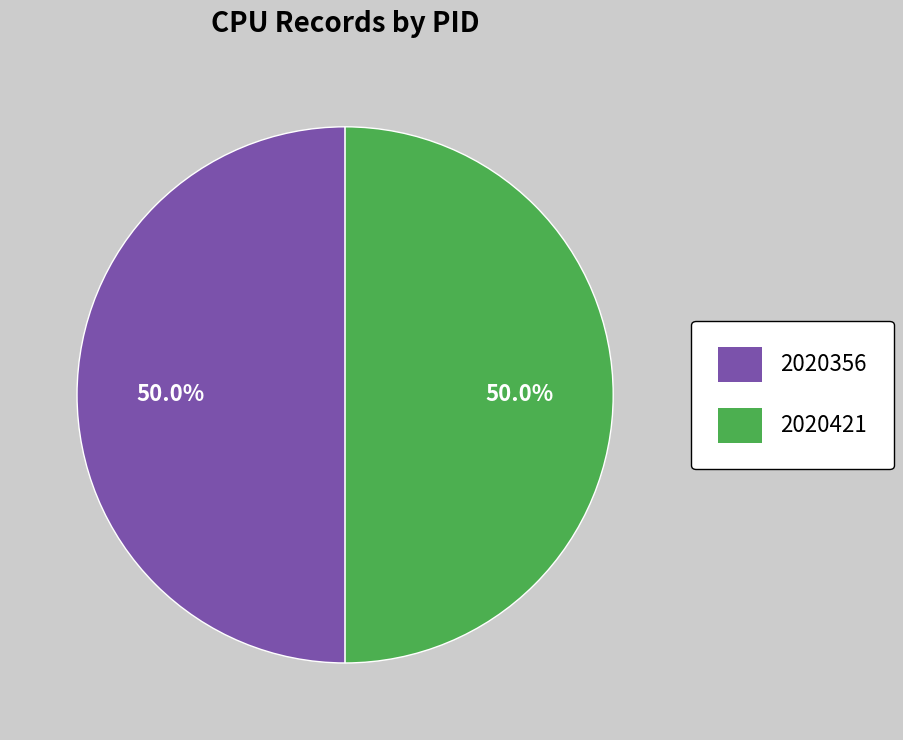

How many slices are in this pie chart?

2